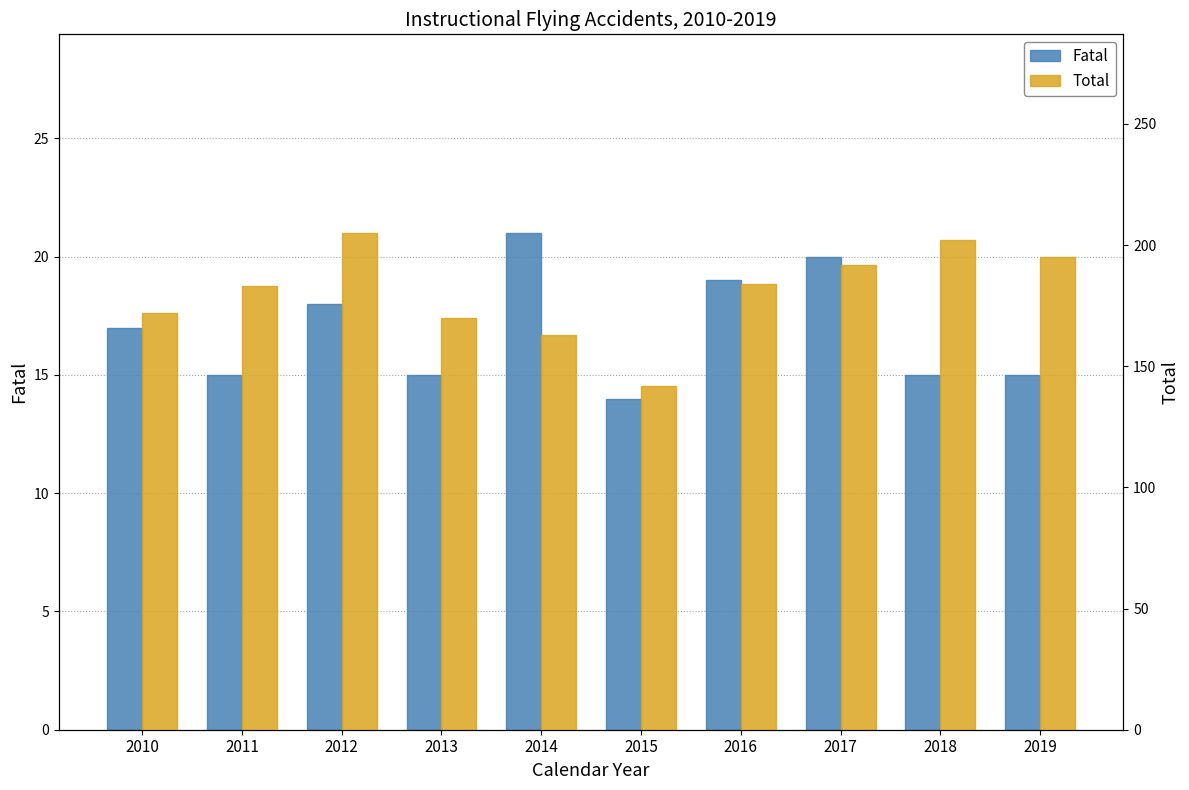

Rank the series at 2014 from highest to lowest value.

Total, Fatal